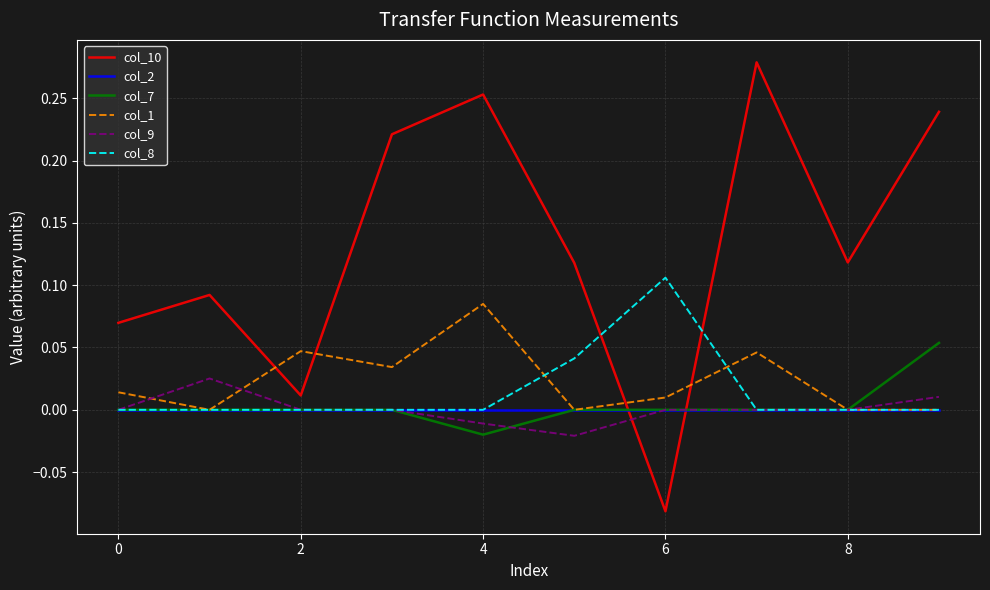

How many col_7 values are between 0 and 1?

9